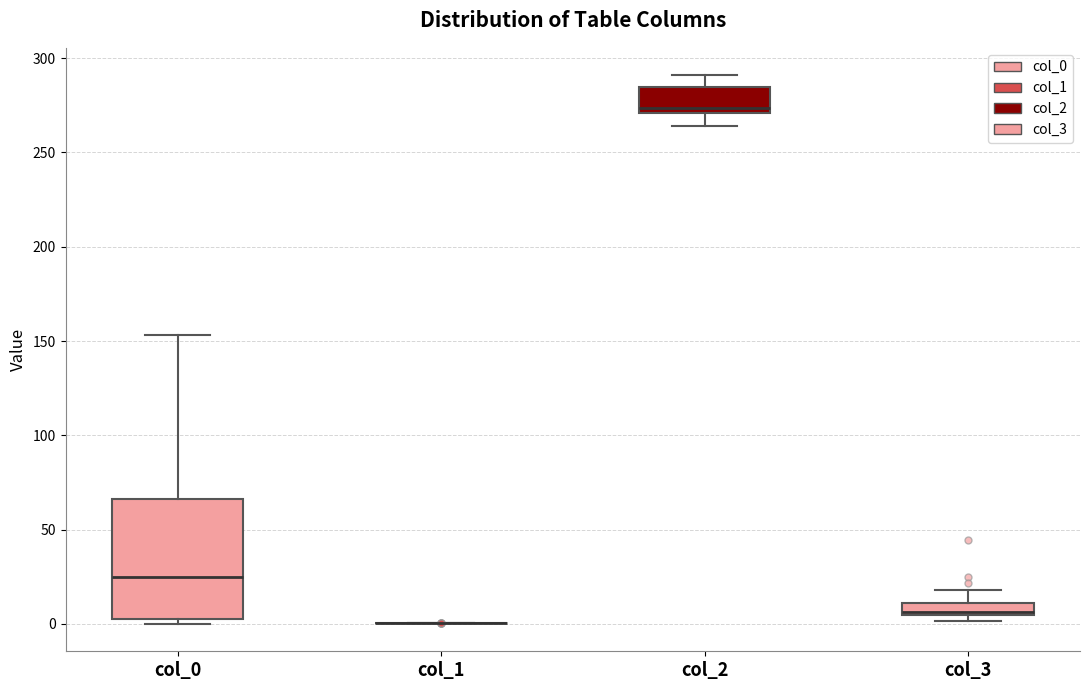

Comparing the boxes themselves (not the whiskers), which one is the tallest?

col_0